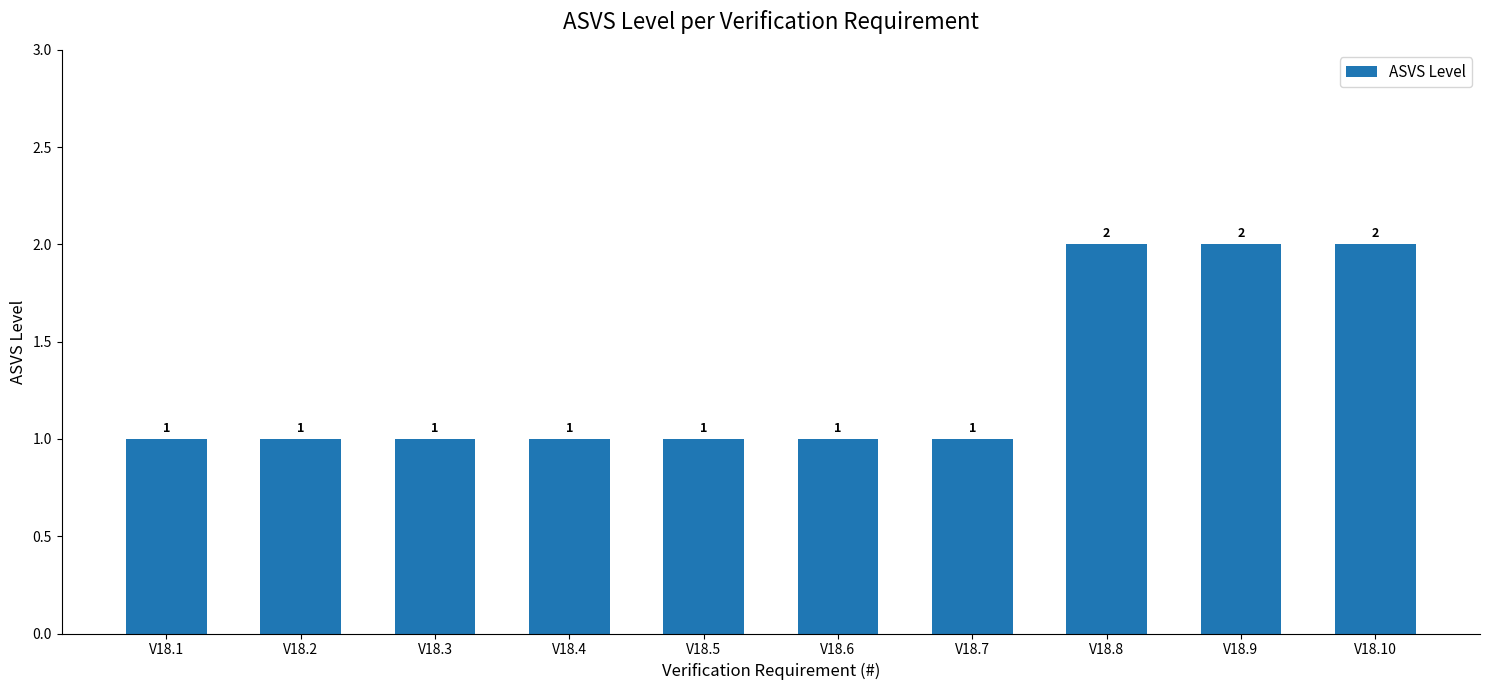

What is the value of the 6th bar from the left?

1